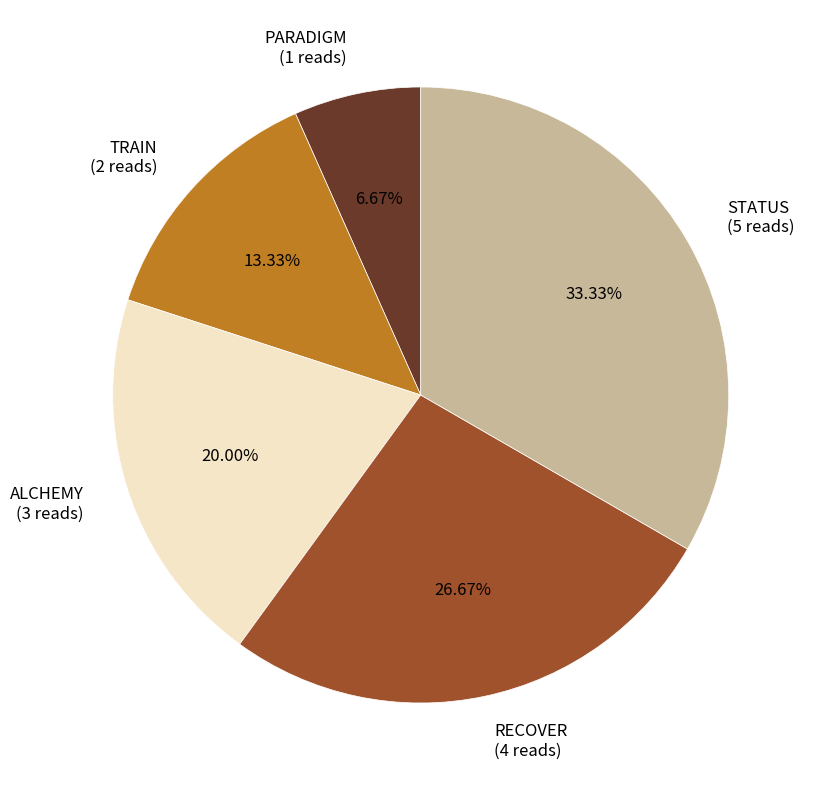

What percentage is NOT represented by RECOVER?

73.3%